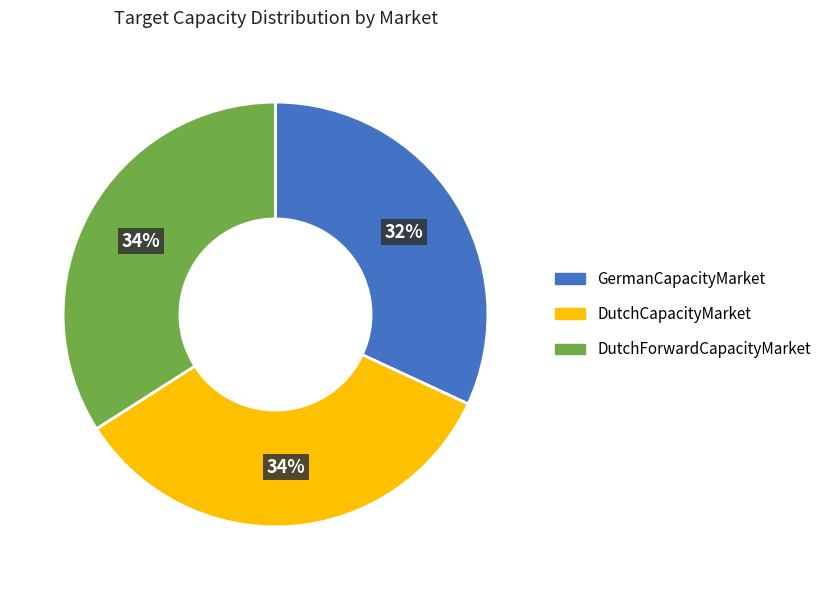

To the nearest percent, what is the difference between the largest and smallest slice percentages?

2%